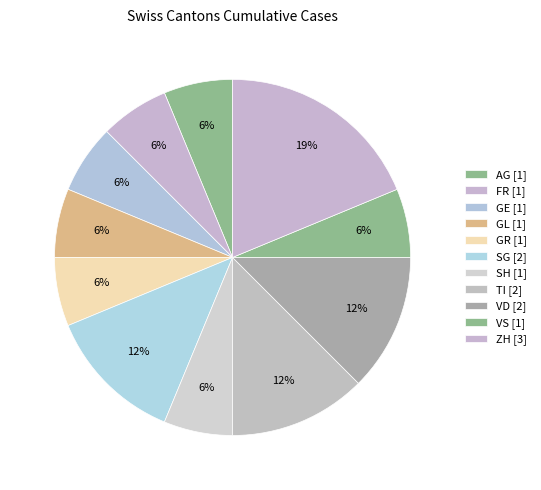

Is there any slice that represents more than half of the pie?

No